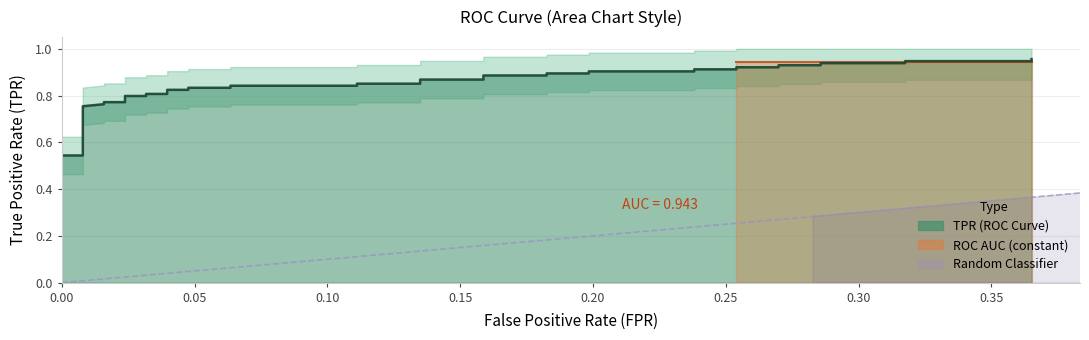

Reading left to right, extract all data points from this chart.

0.5	0.5	0.5	0.5	0.6	0.8	0.8	0.8	0.8	0.8	0.8	0.8	0.8	0.8	0.8	0.8	0.8	0.8	0.8	0.9	0.9	0.9	0.9	0.9	0.9	0.9	0.9	0.9	0.9	0.9	0.9	0.9	0.9	0.9	0.9	0.9	0.9	0.9	0.9	1.0